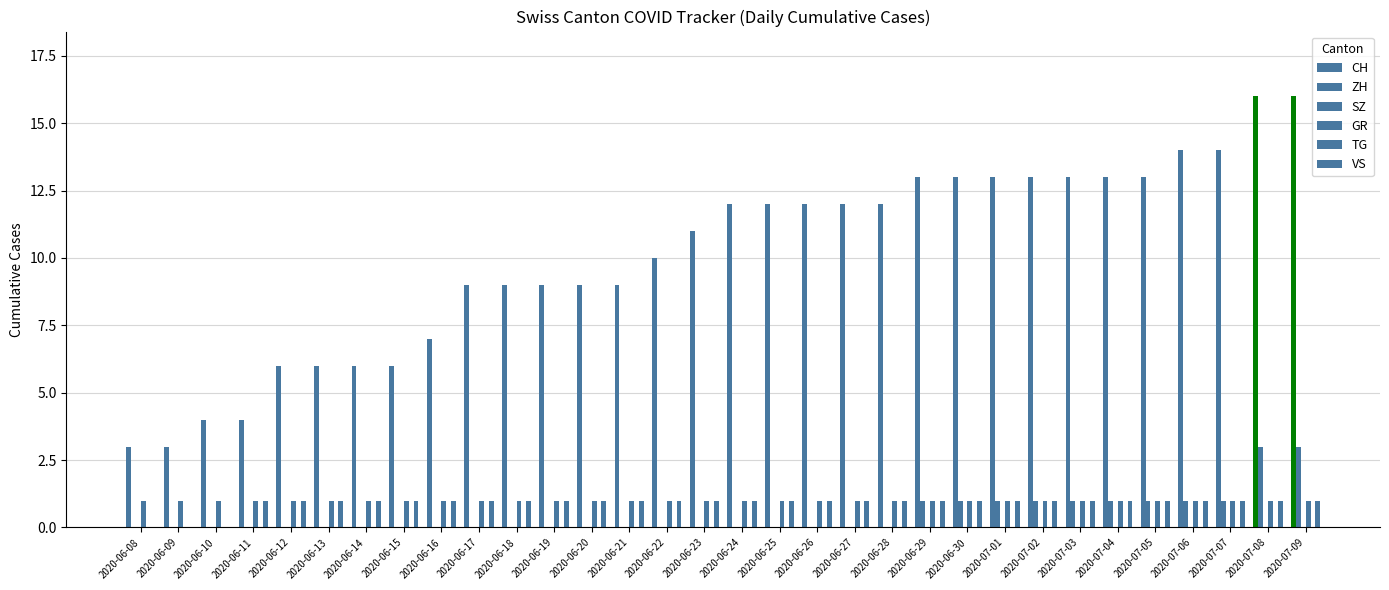

Which has a higher value, 2020-07-09 or 2020-07-06?

2020-07-09